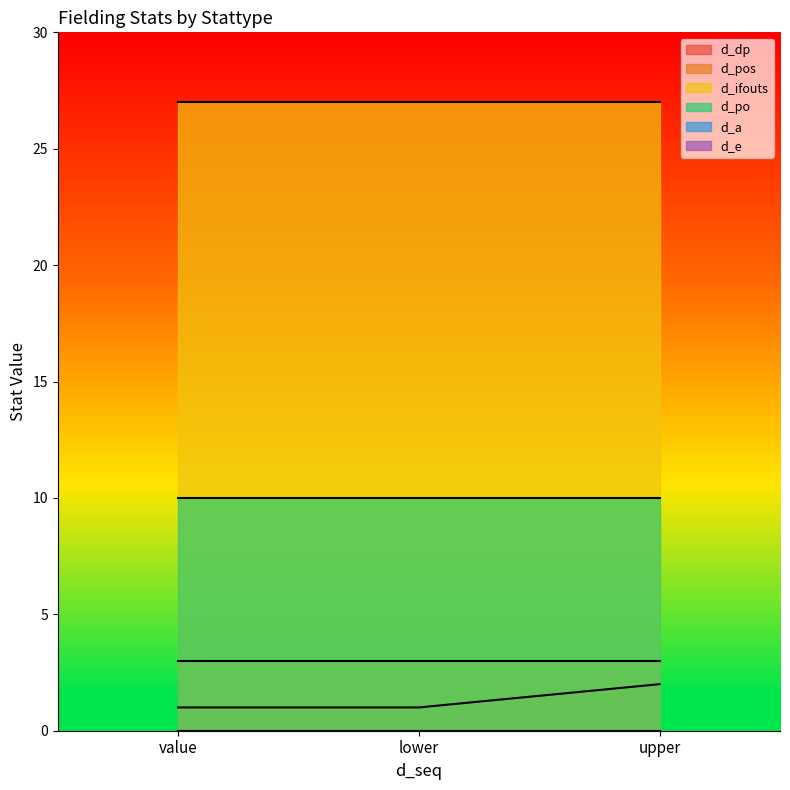

Between value and upper, which series saw the biggest shift?

d_dp